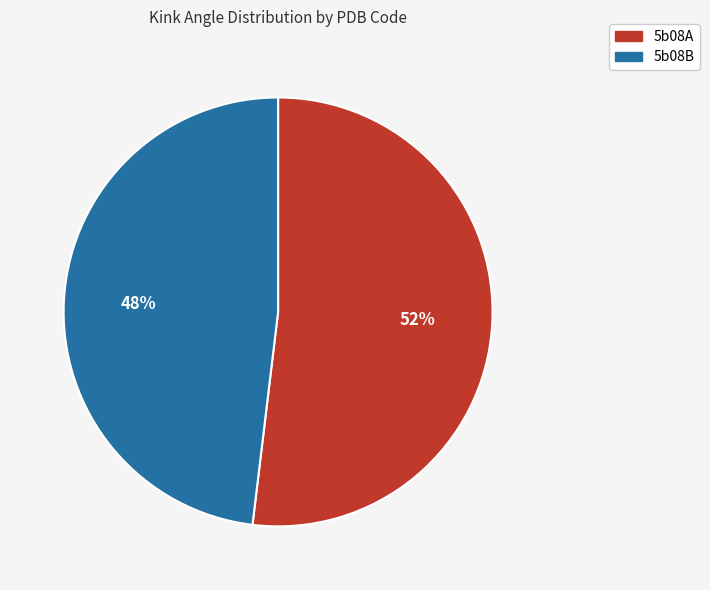

What percentage is the 5b08A slice, to the nearest percent?

52%